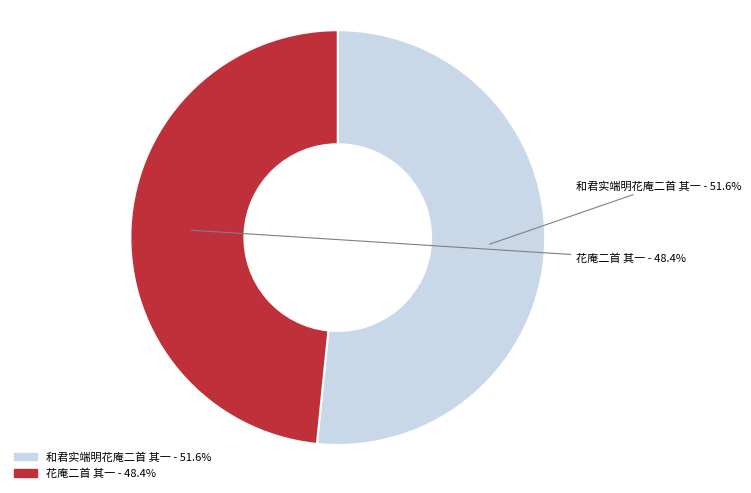

To the nearest percent, what is the combined percentage of 和君实端明花庵二首 其一 and 花庵二首 其一?

100%